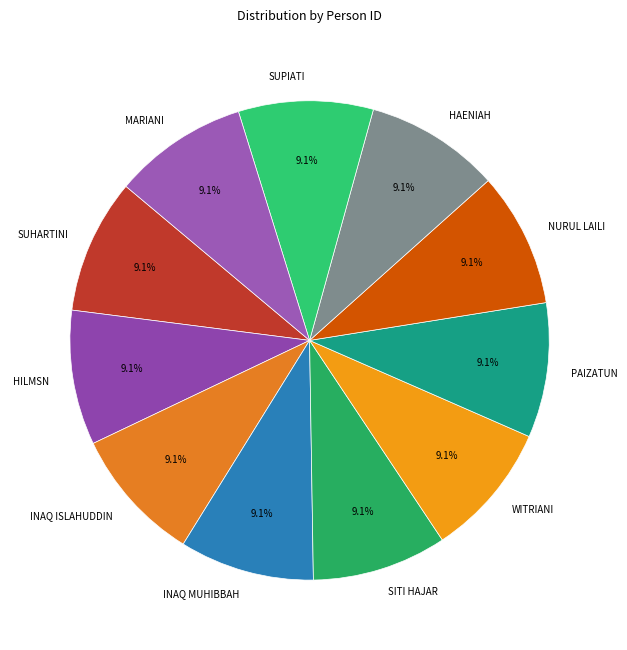

True or false: SUPIATI accounts for 9% of the total.

True